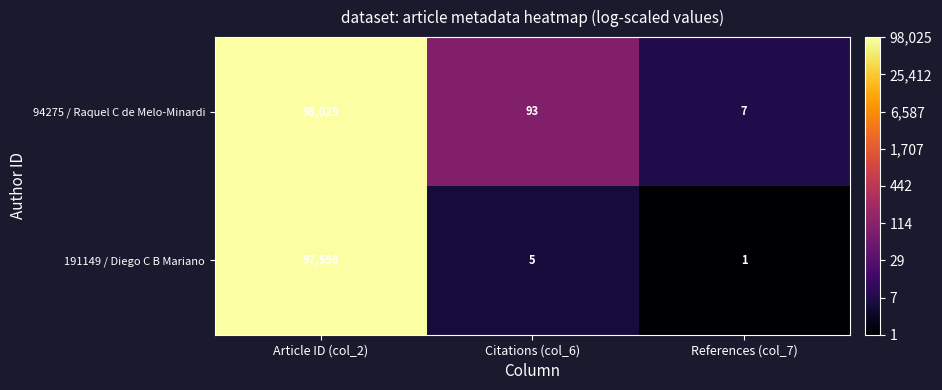

Reading left to right, list all the values displayed in this chart.

94275 / Raquel C de Melo-Minardi: Article ID (col_2)=98025	Citations (col_6)=93	References (col_7)=7
191149 / Diego C B Mariano: Article ID (col_2)=97598	Citations (col_6)=5	References (col_7)=1